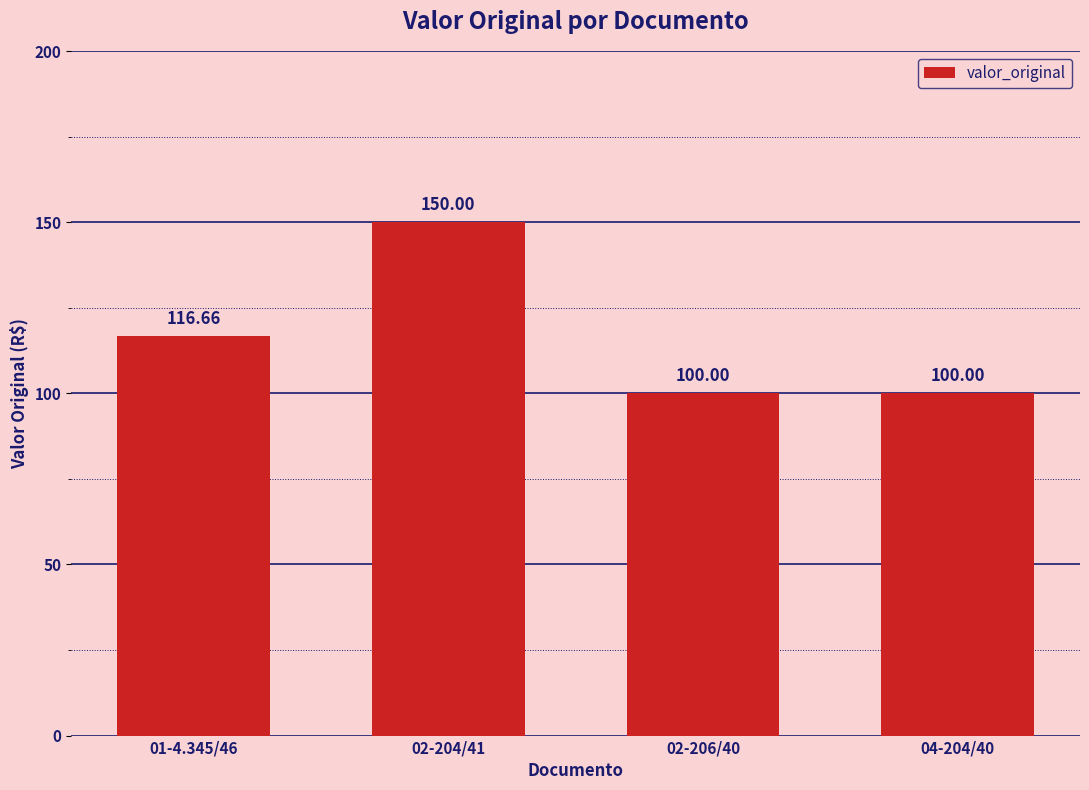

What is the value of the 1st bar from the left?

116.7